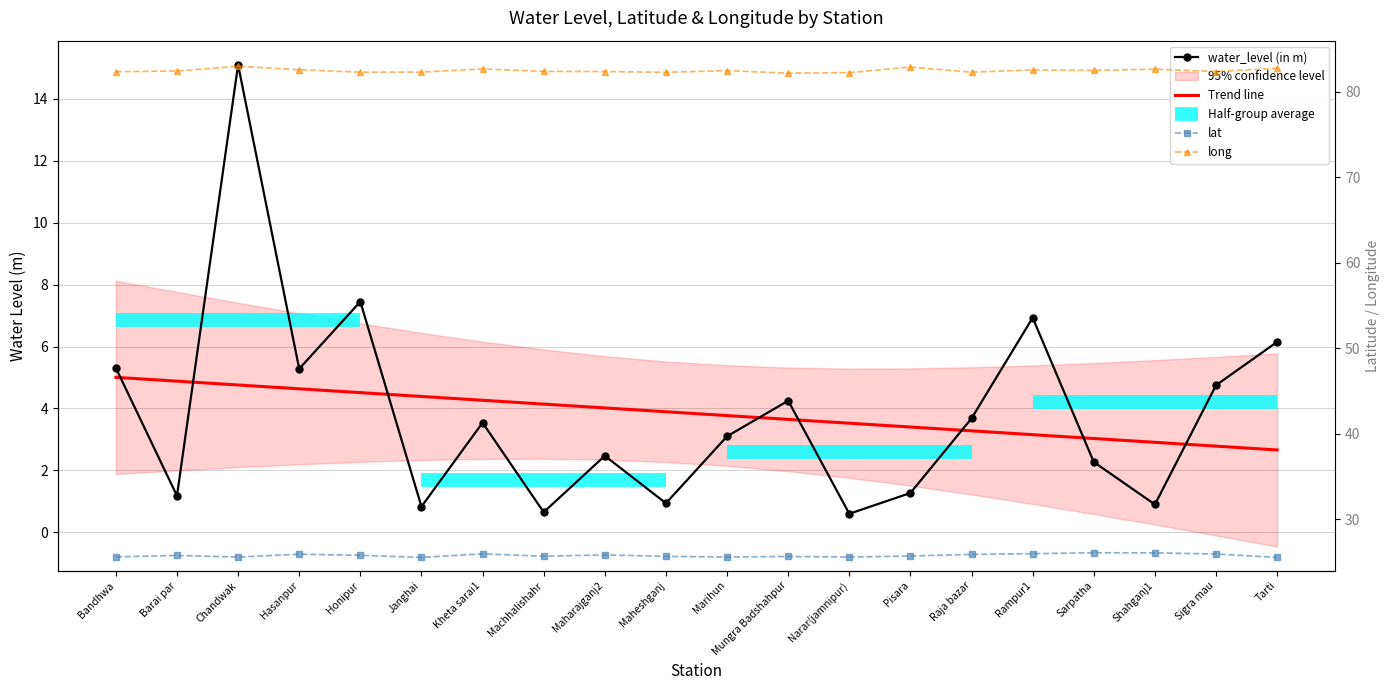

Does the chart have visible grid lines?

Yes